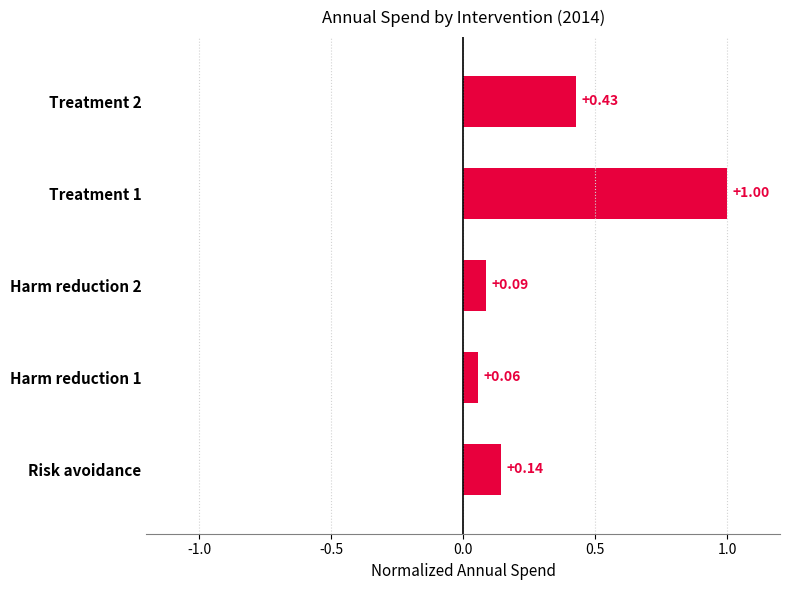

What is the difference between the maximum and second lowest values?

0.9